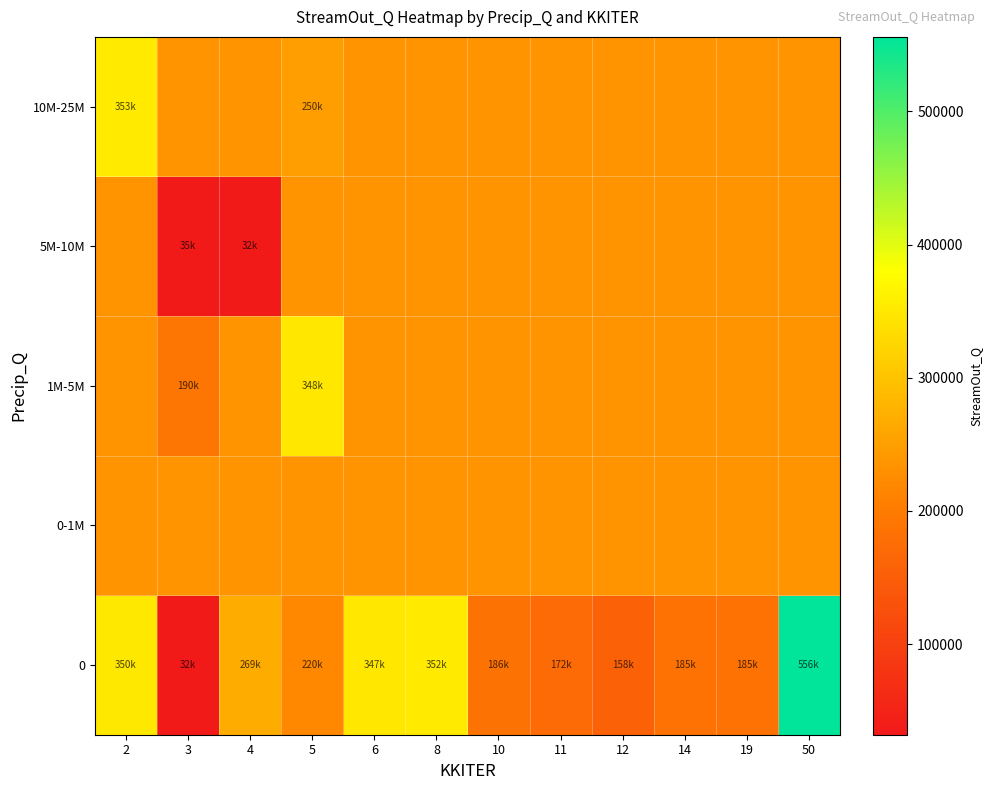

How many distinct data groups are displayed?

5